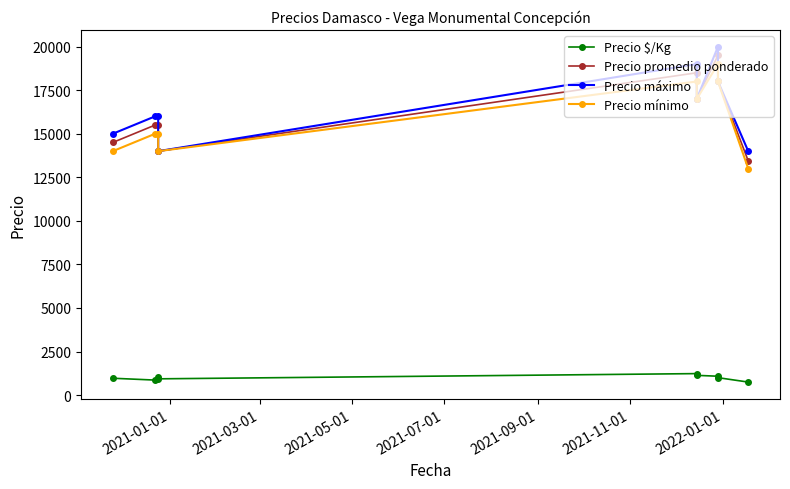

What are all the series names shown in the legend?

Precio $/Kg, Precio promedio ponderado, Precio máximo, Precio mínimo